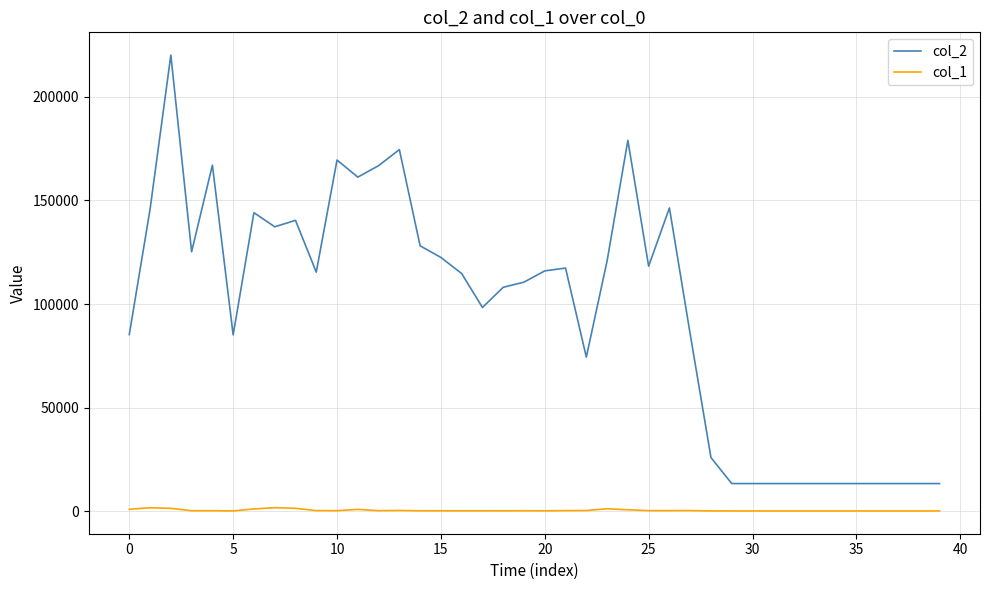

What is the greatest value displayed?

220099